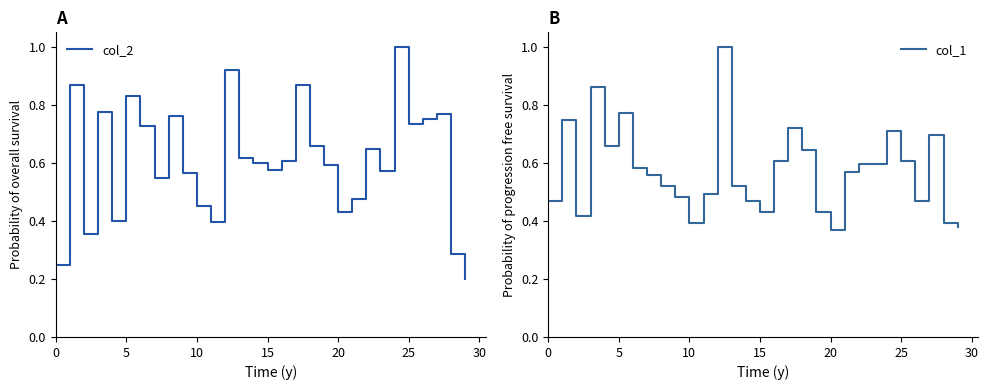

Rank the series by their maximum value, from highest to lowest.

col_2, col_1